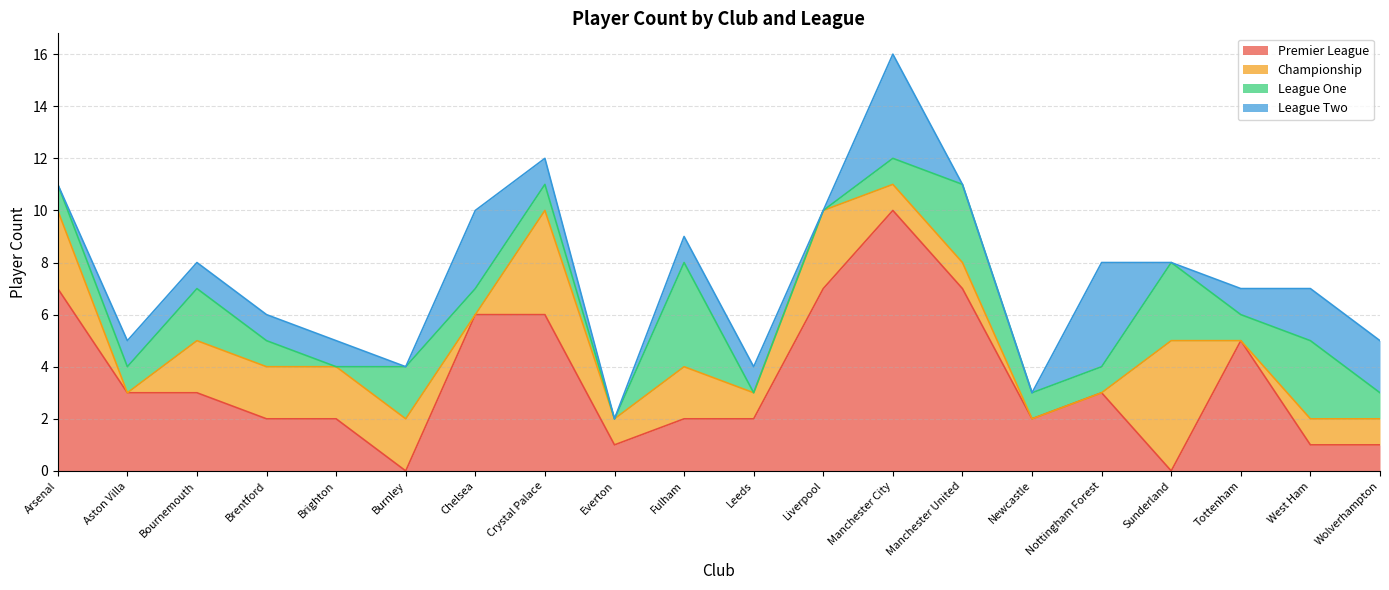

After their last crossing, which series has the higher values: Premier League or League One?

League One